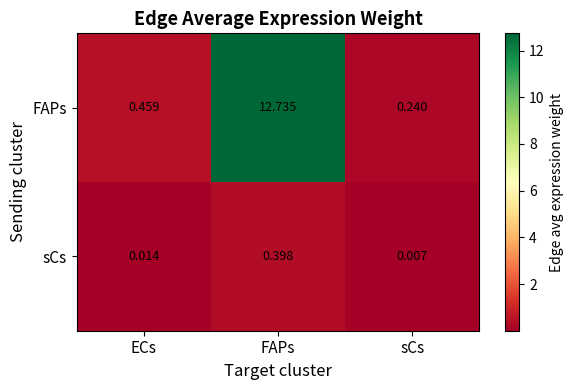

Between ECs and FAPs, which series saw the biggest shift?

FAPs